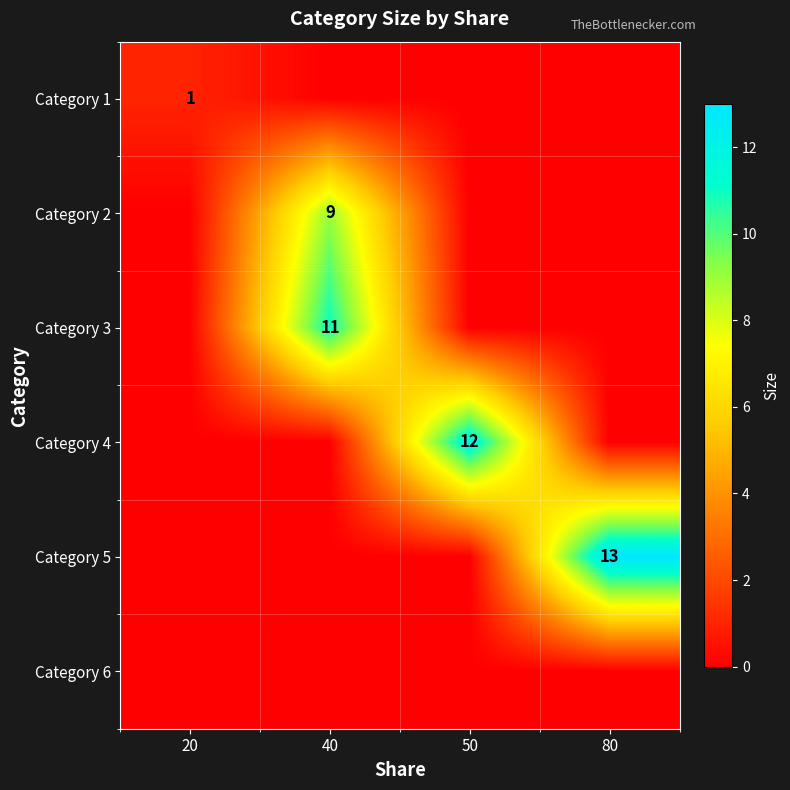

The Category 4 series shows 12 at 50. True or false?

True